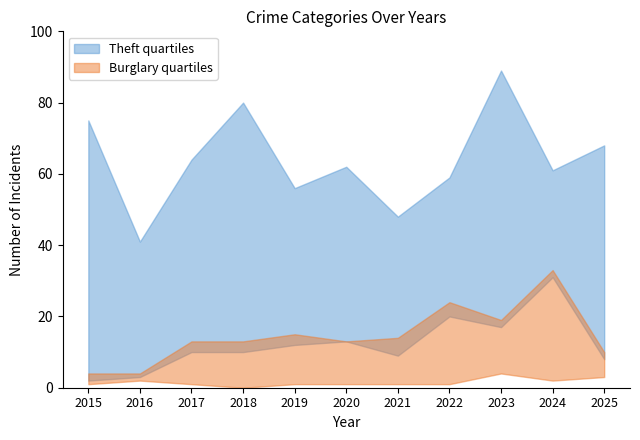

Between 2020 and 2025, which series saw the biggest shift?

Theft